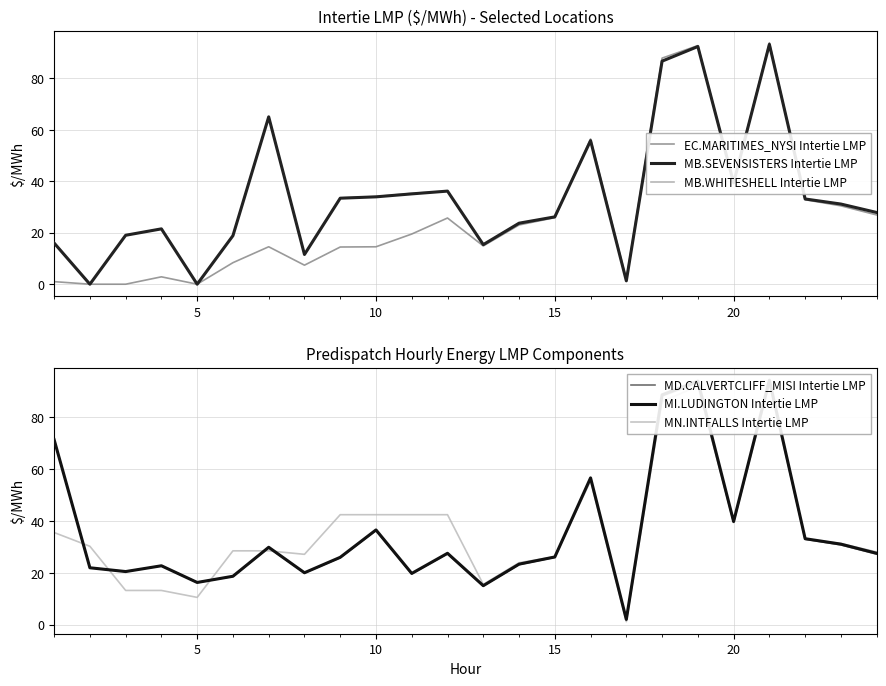

True or false: MI.LUDINGTON Intertie LMP and EC.MARITIMES_NYSI Intertie LMP cross at least once.

False